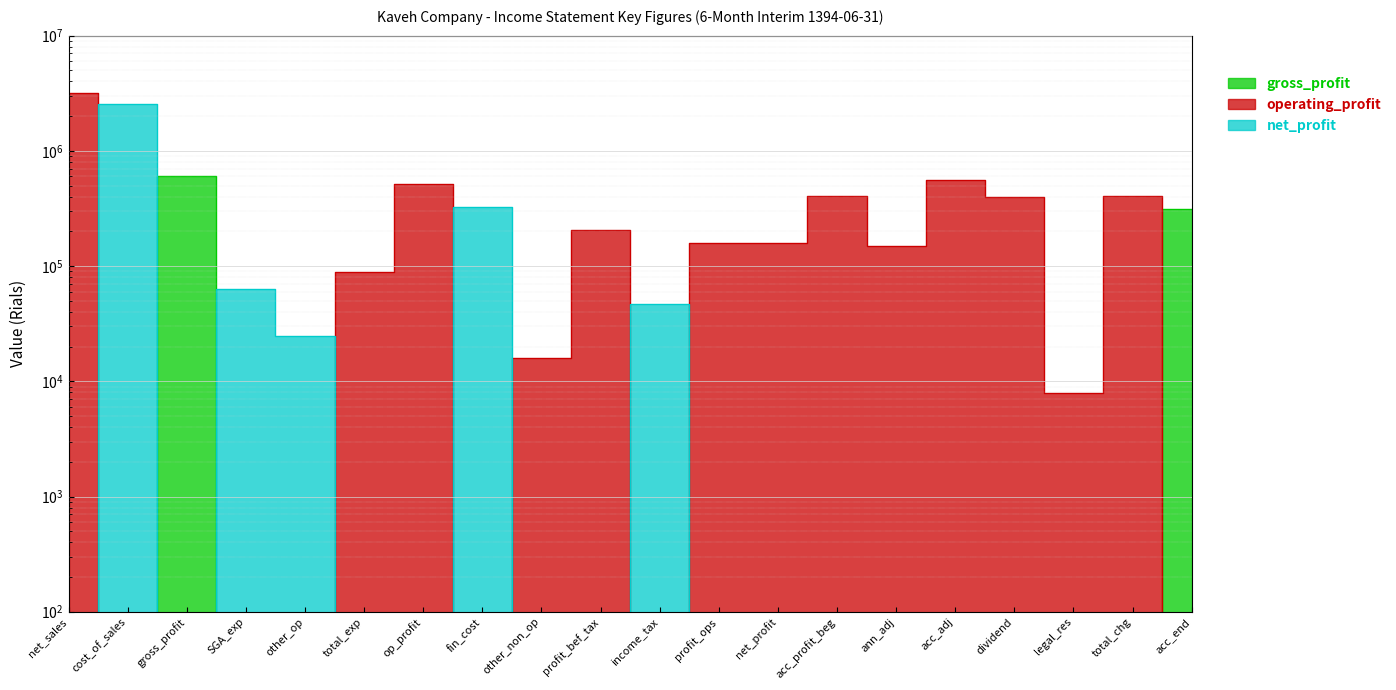

Reading right to left, extract all data points from this chart.

gross_profit: 313688.0	0.1	0.1	0.1	0.1	0.1	0.1	0.1	0.1	0.1	0.1	0.1	0.1	0.1	0.1	0.1	0.1	607281.0	0.1	0.1
operating_profit: 0.1	404977.0	7977.0	397000.0	559126.0	150080.0	409046.0	159539.0	159539.0	0.1	206322.0	15799.0	0.1	518962.0	88319.0	0.1	0.1	0.1	0.1	3147252.0
net_profit: 0.1	0.1	0.1	0.1	0.1	0.1	0.1	0.1	0.1	46783.0	0.1	0.1	328439.0	0.1	0.1	24531.0	63788.0	0.1	2539971.0	0.1